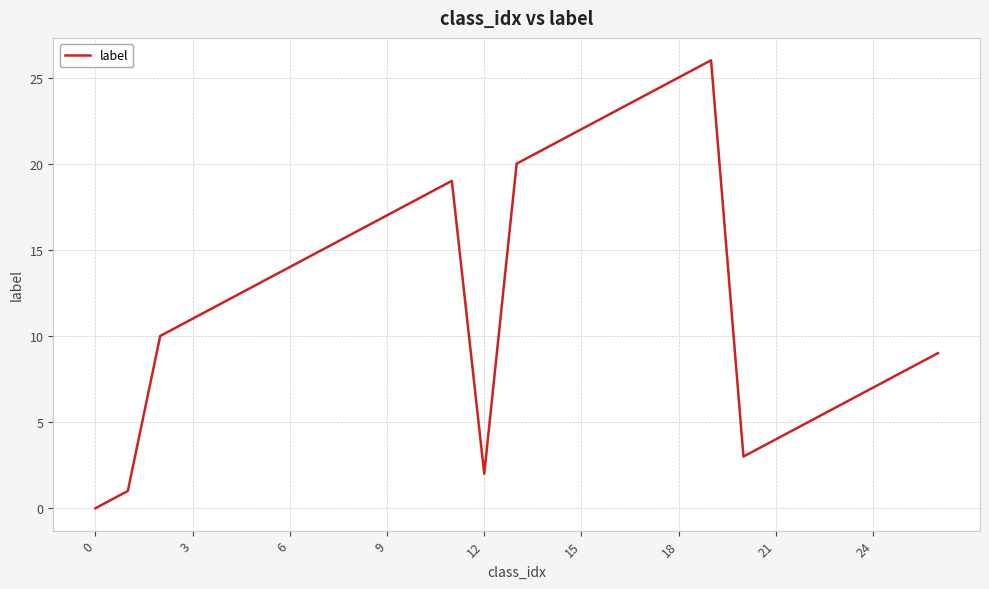

What is the difference between the maximum and minimum values?

26